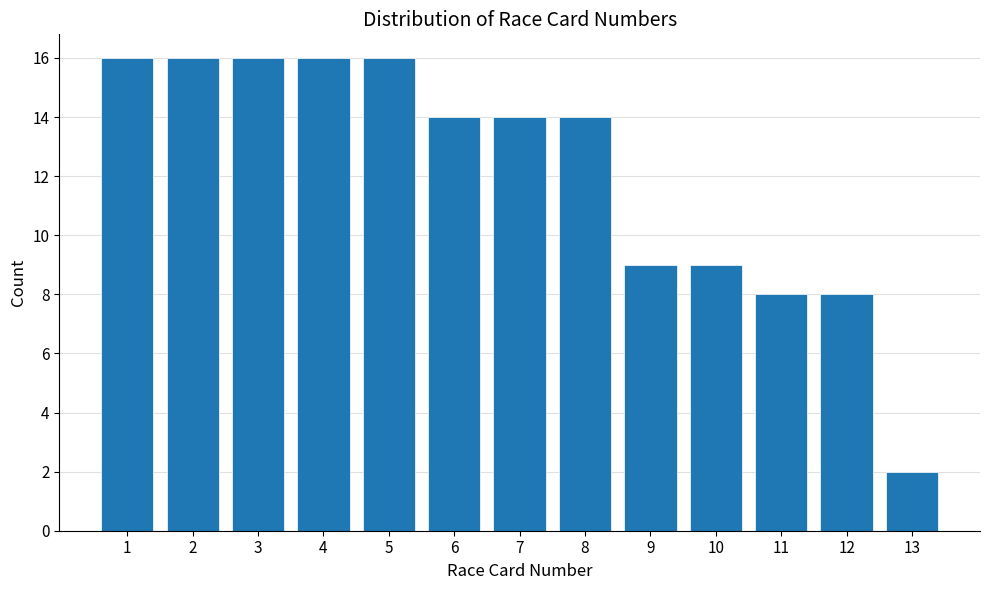

Reading left to right, transcribe this chart: for each bar, give the range it covers on the x-axis and its height. The values are not printed on the chart, so give them approximately, as read against the axis.

0.5 to 1.5: 16
1.5 to 2.5: 16
2.5 to 3.5: 16
3.5 to 4.5: 16
4.5 to 5.5: 16
5.5 to 6.5: 14
6.5 to 7.5: 14
7.5 to 8.5: 14
8.5 to 9.5: 9
9.5 to 10.5: 9
10.5 to 11.5: 8
11.5 to 12.5: 8
12.5 to 13.5: 2